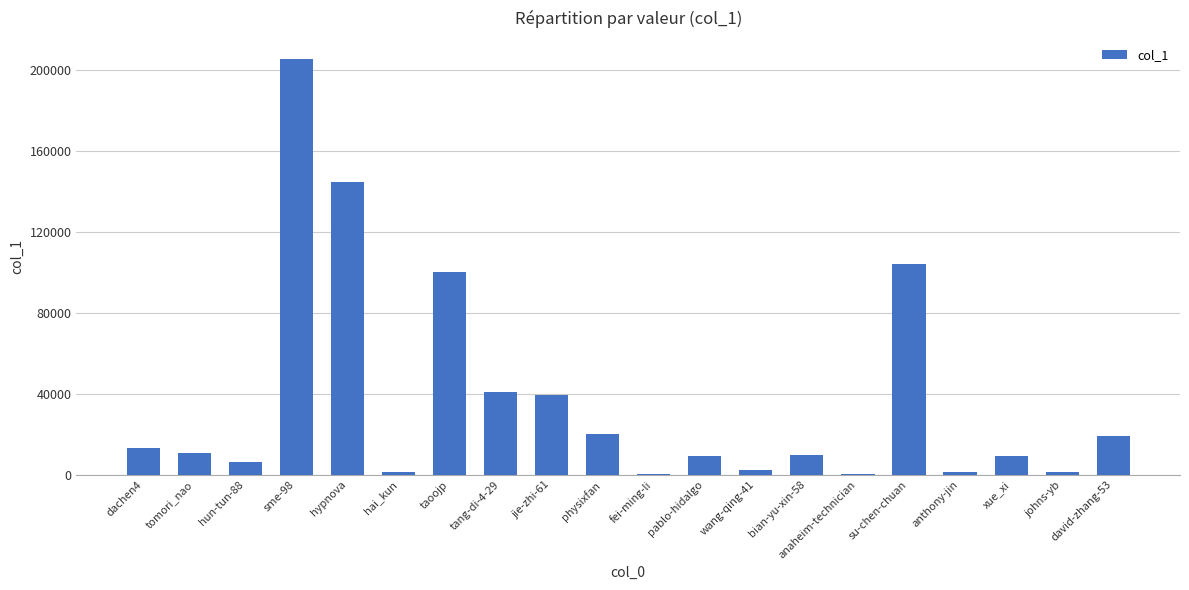

What value does the data have at tomori_nao?

10683